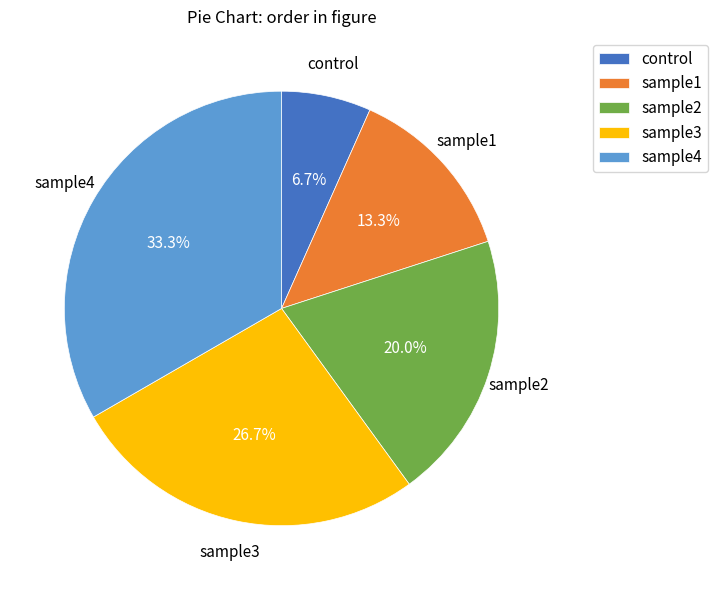

Is it true that sample4 is 33% of the pie?

True